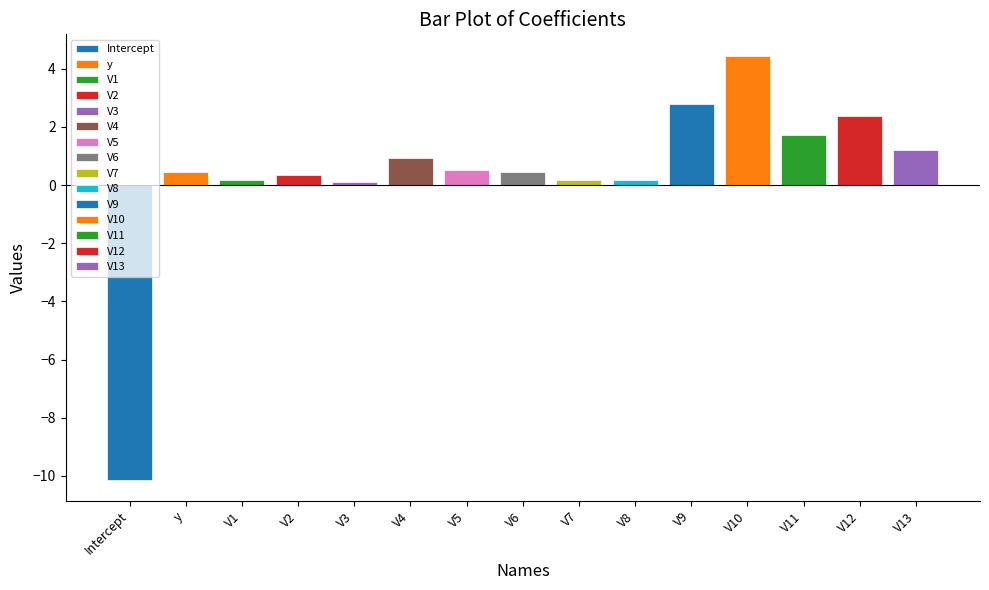

Which category has the highest value across all series?

V10